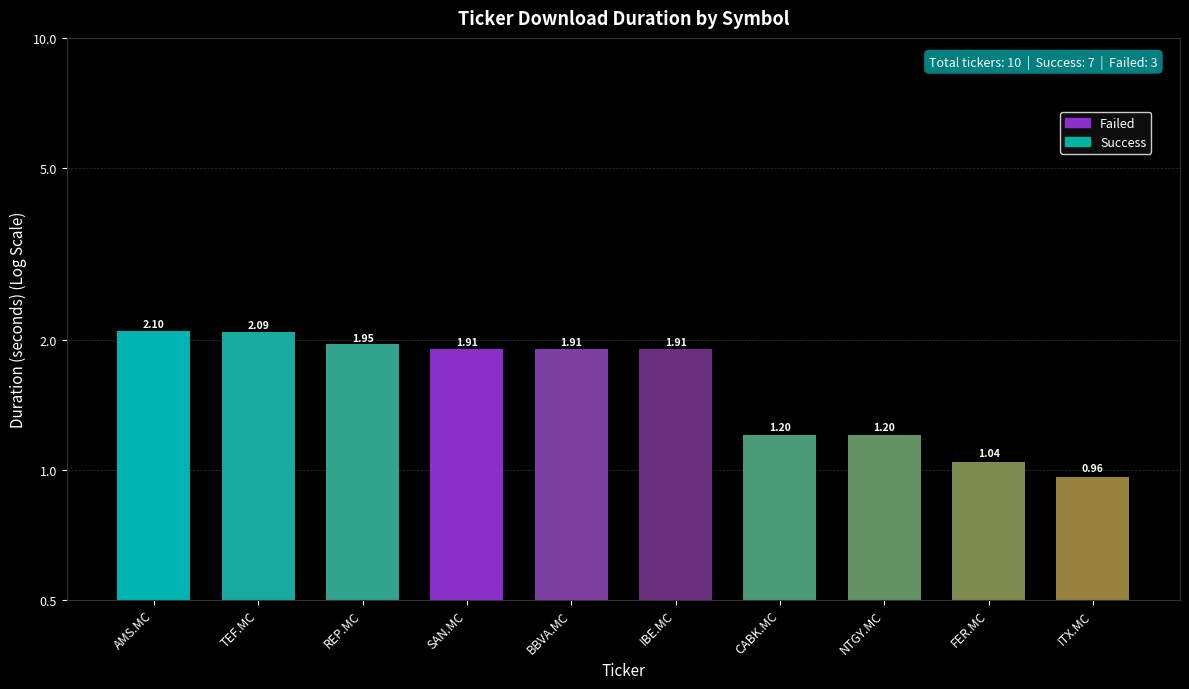

Rank the categories by value from highest to lowest.

AMS.MC, TEF.MC, REP.MC, SAN.MC, BBVA.MC, IBE.MC, CABK.MC, NTGY.MC, FER.MC, ITX.MC